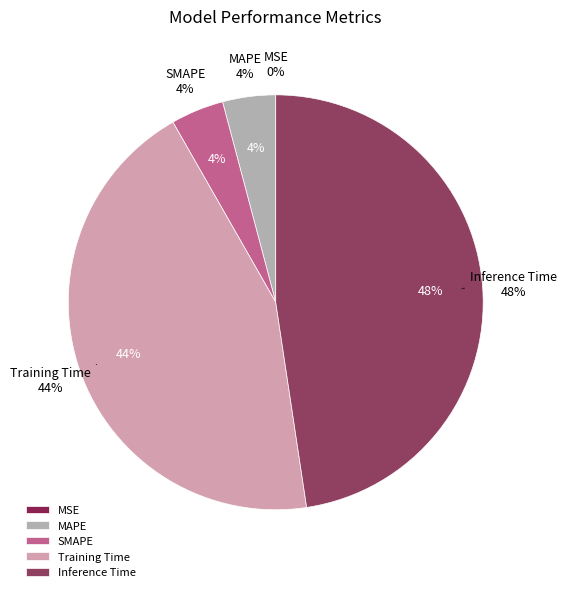

Which slice is the smallest?

MSE